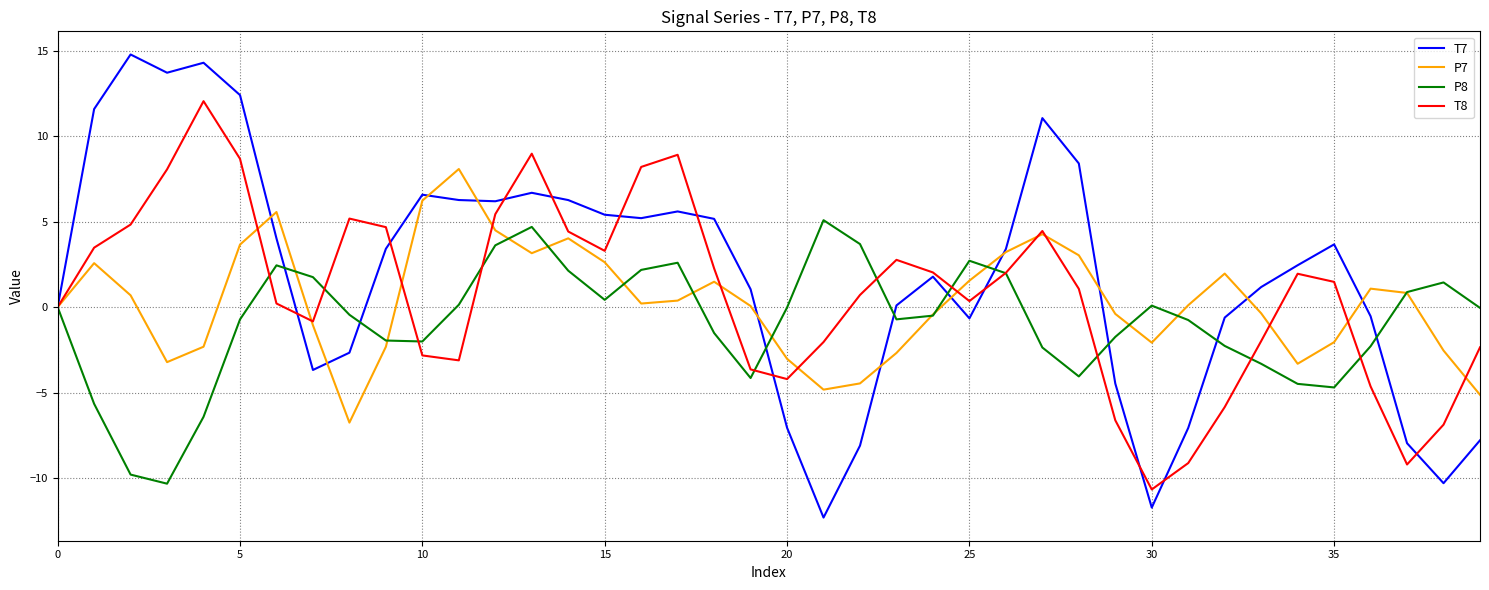

List the series in order of their peak value, lowest first.

P8, P7, T8, T7